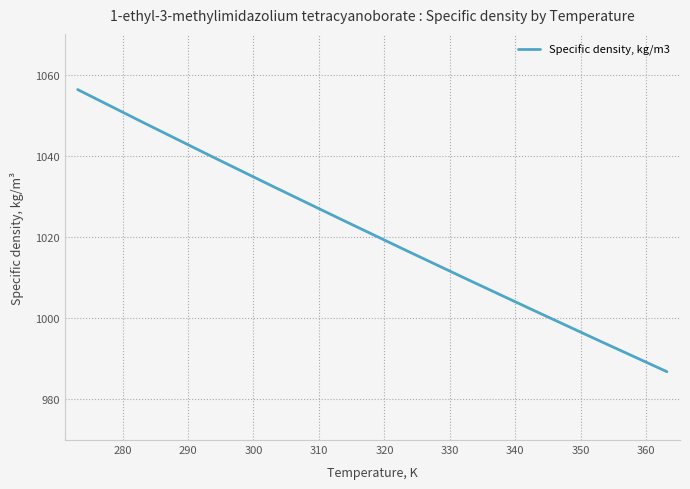

What is the smallest value displayed?

986.8